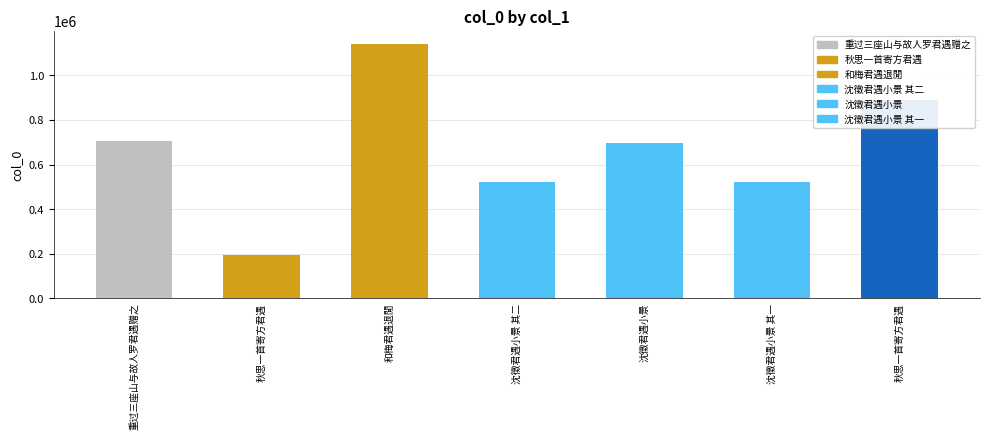

What is the smallest value displayed?

194529